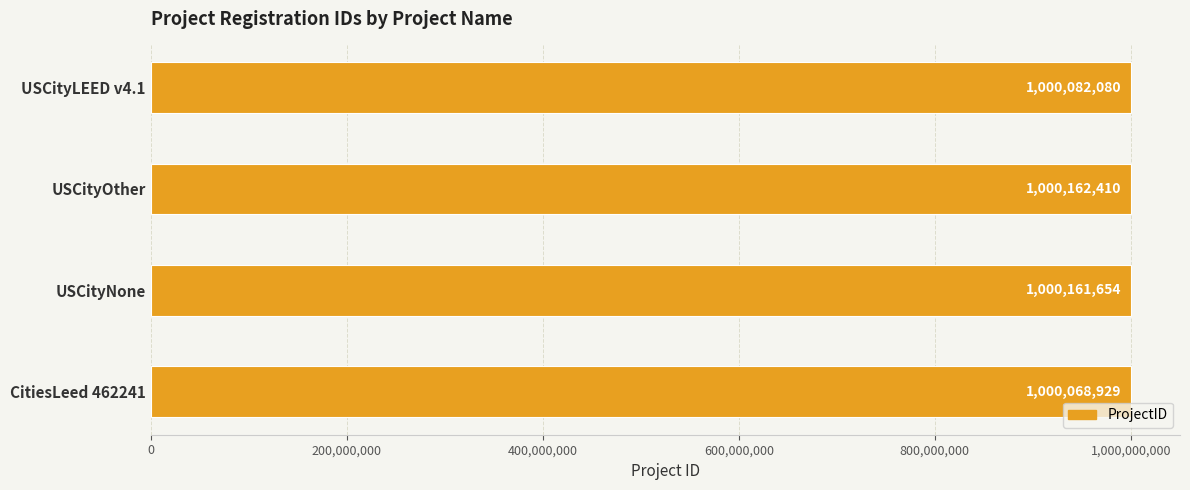

Does the chart contain any negative values?

No